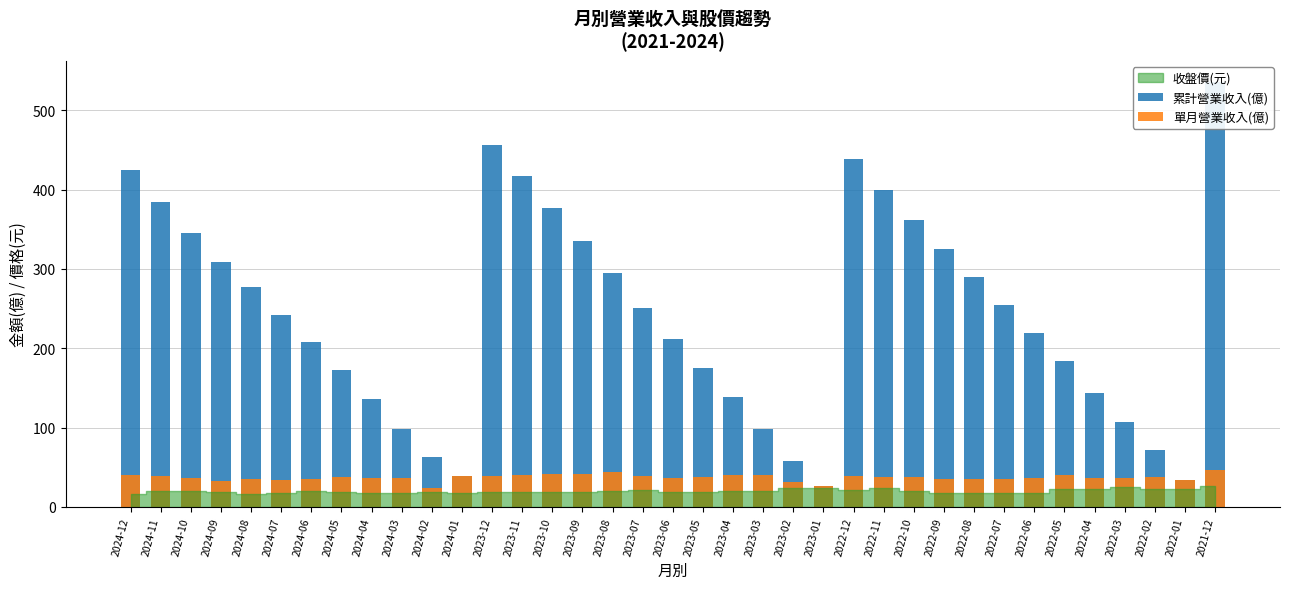

Is the value of 單月營業收入(億) at 2023-05 greater than the value of 累計營業收入(億) at 2023-08?

No